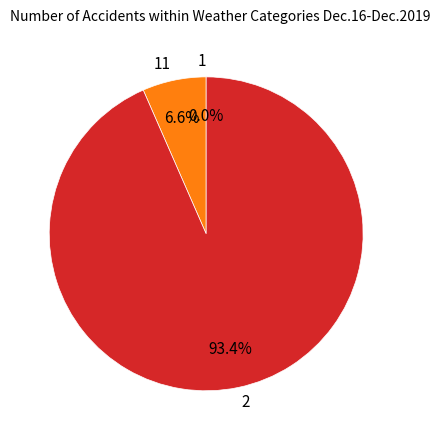

Is there any slice that represents more than half of the pie?

Yes